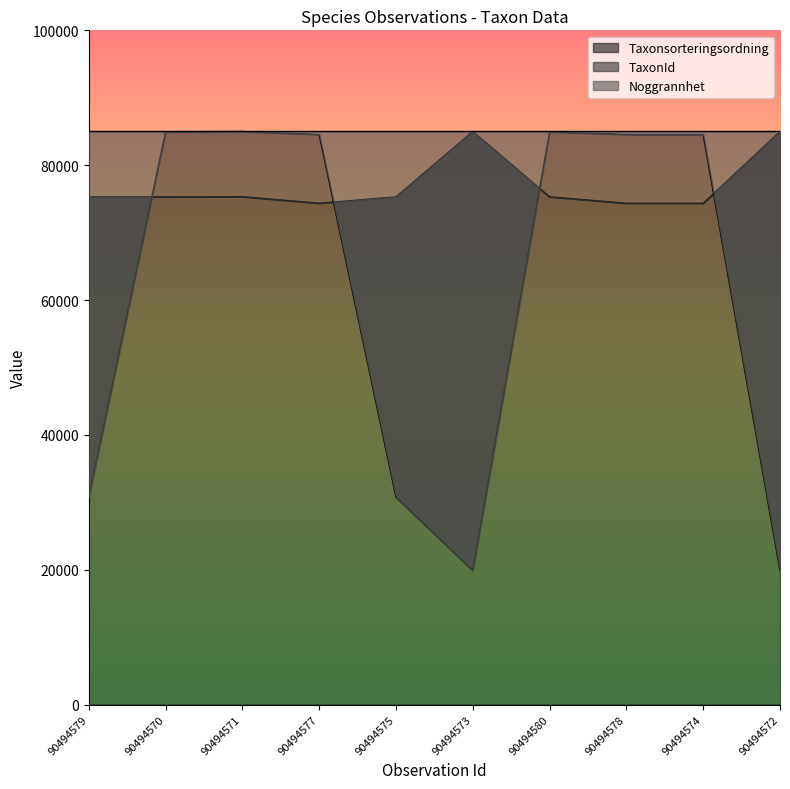

What is the lowest value of the Taxonsorteringsordning series?

74351.9